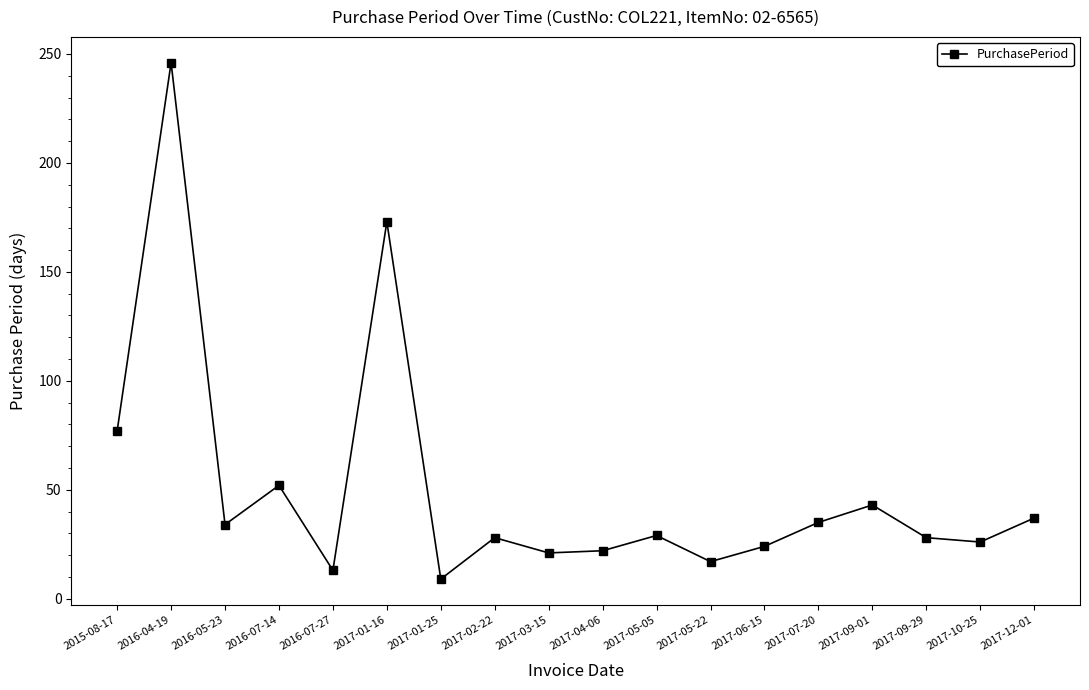

At which label is the value closest to 127?

2017-01-16